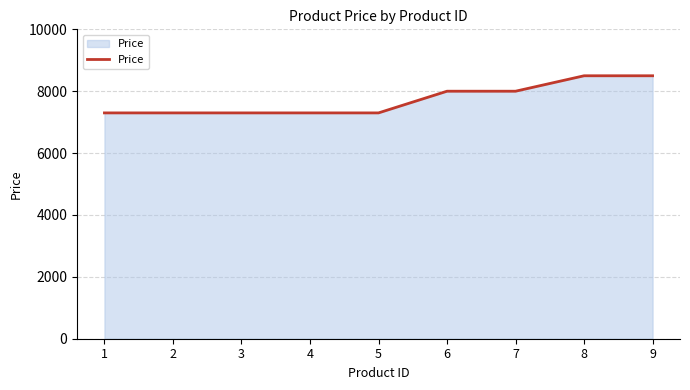

Does the chart display data point markers on the line(s)?

No